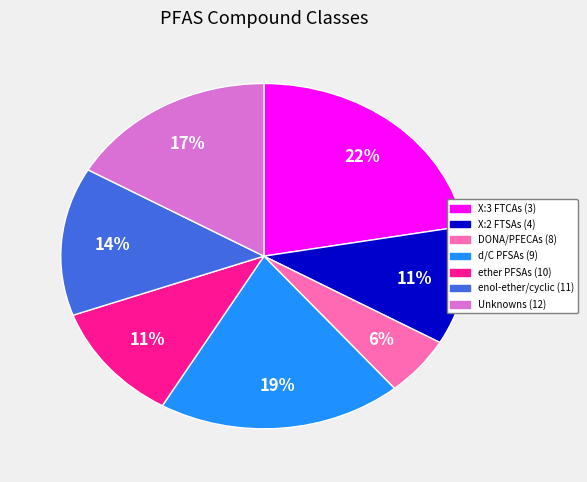

How many slices are in this pie chart?

7